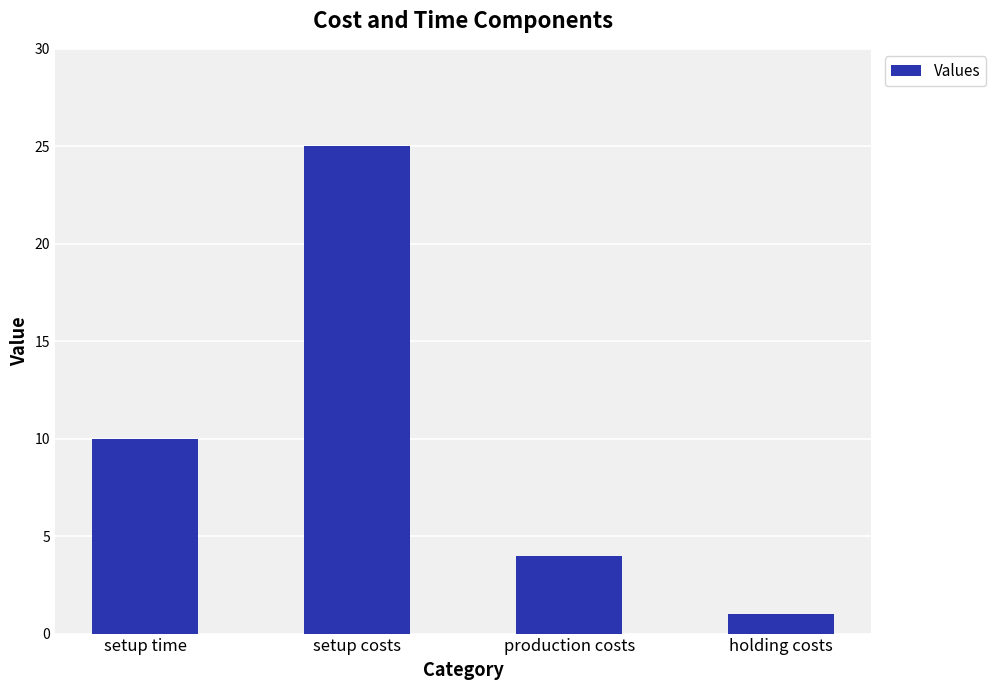

Reading left to right, extract all data points from this chart.

setup time=10	setup costs=25	production costs=4	holding costs=1